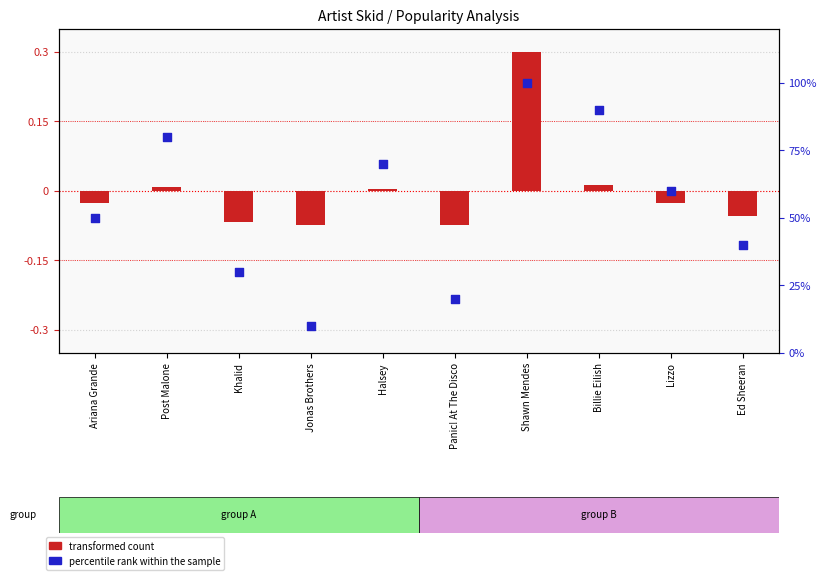

Which series has the widest spread of Y values?

percentile rank within the sample